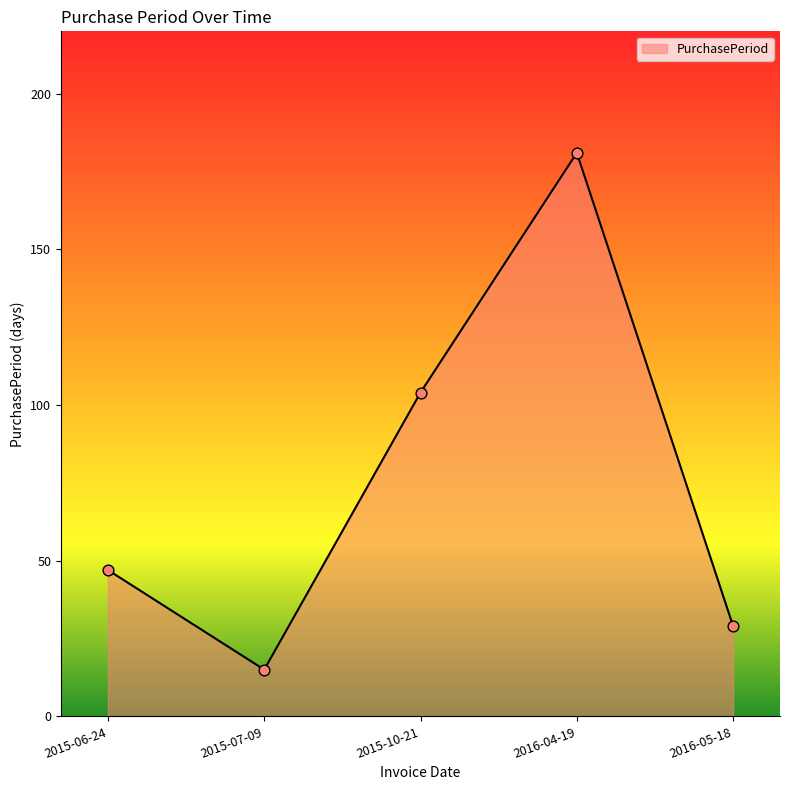

What is the change in value from 2015-07-09 to 2015-10-21?

+89